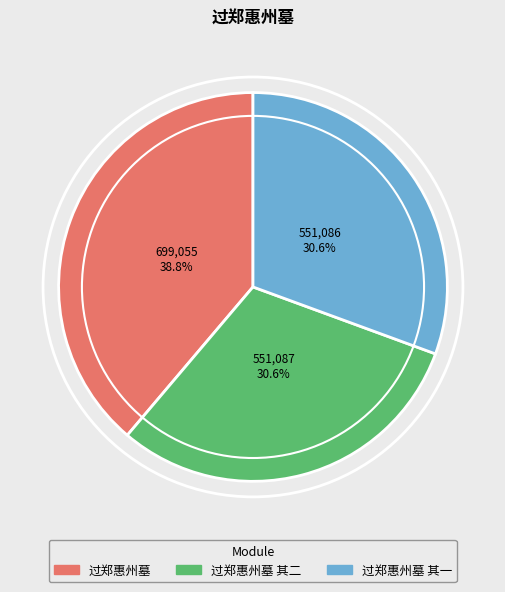

What is the total percentage of 过郑惠州墓 and 过郑惠州墓 其一?

69.4%